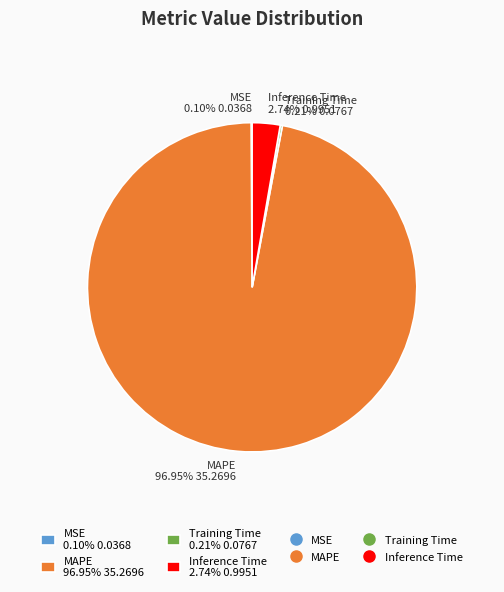

Is there any slice that represents more than half of the pie?

Yes